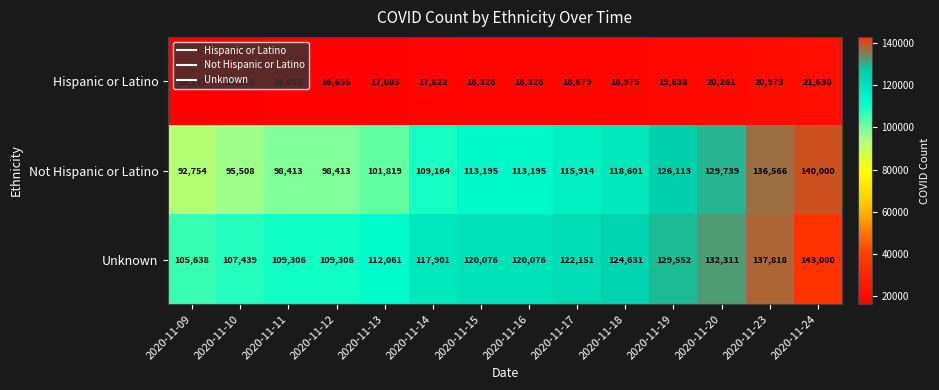

What value does the Not Hispanic or Latino series have at 2020-11-23, to the nearest 10?

136570